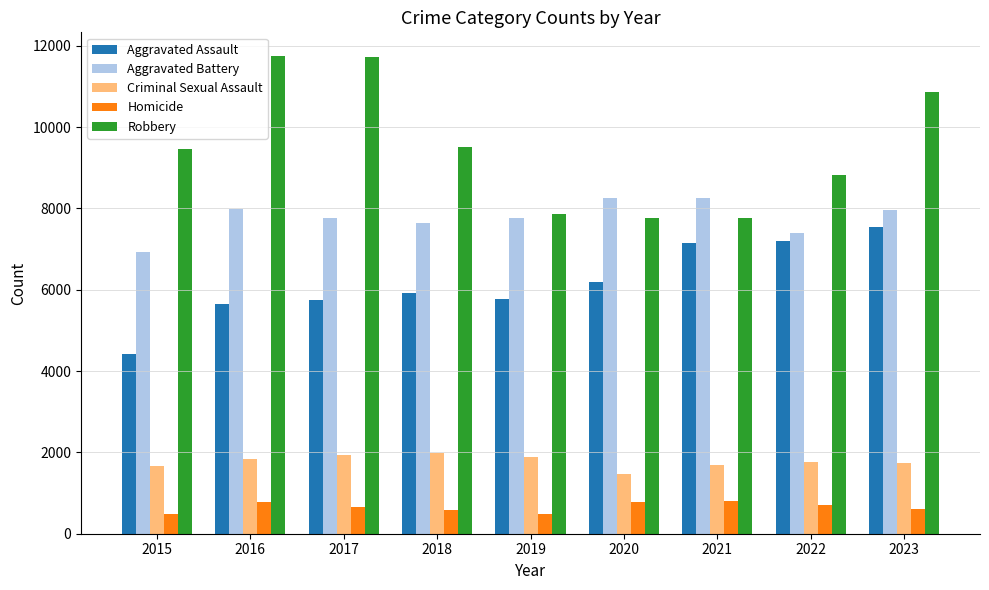

Is it true that Aggravated Assault equals 2158 at 2019?

False